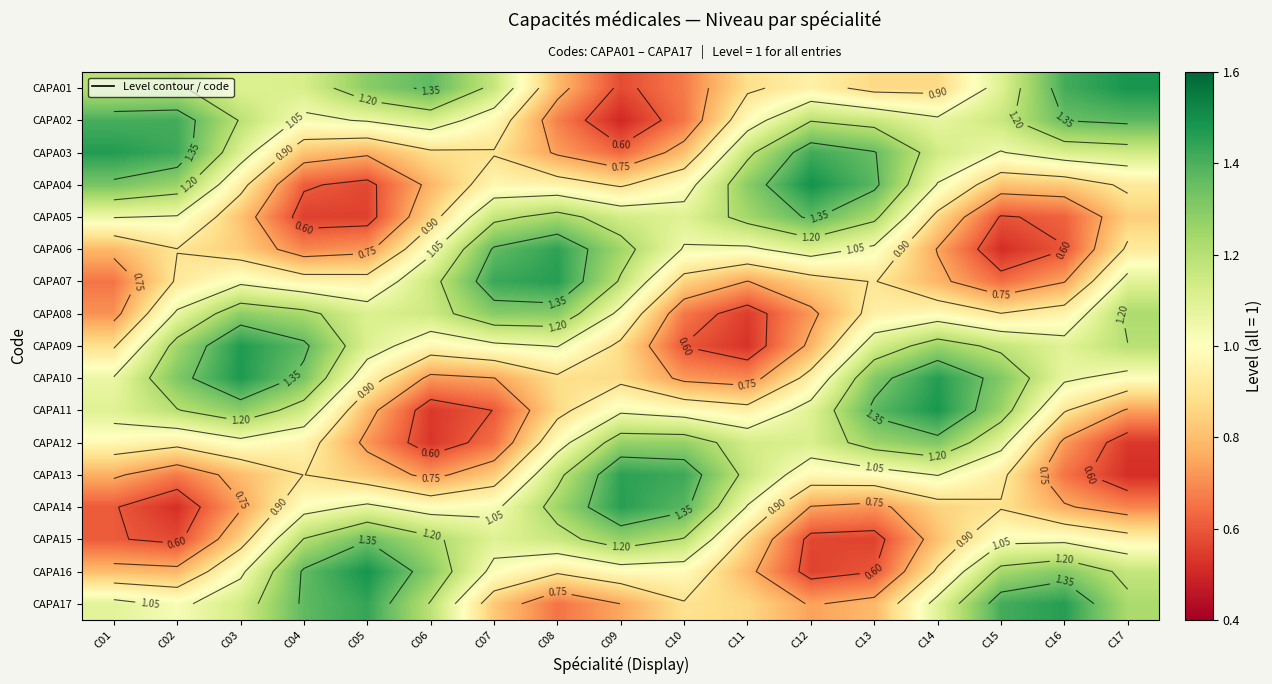

Which category has the lowest value across all series?

C09